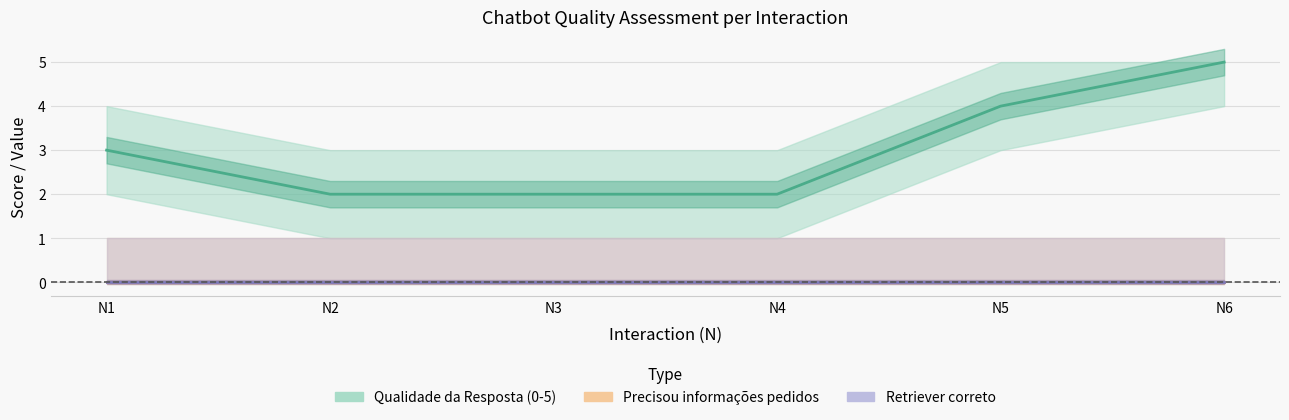

Which series has the largest total across all categories?

Qualidade da Resposta (0-5)